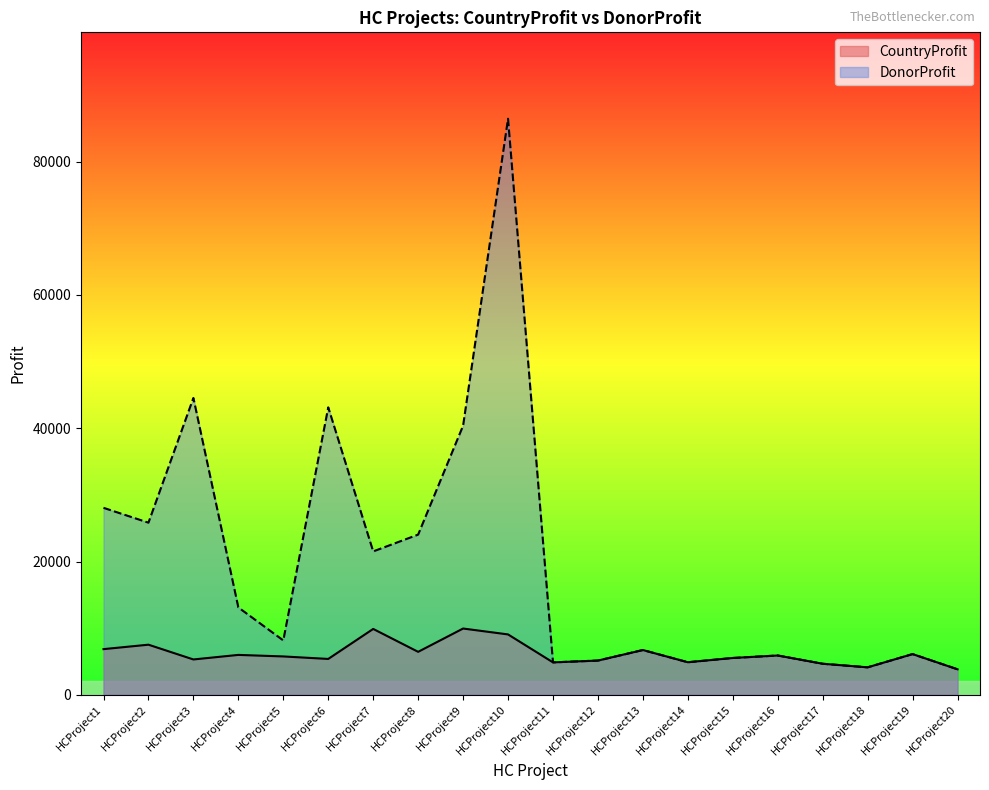

What is the average value of the DonorProfit series?

19346